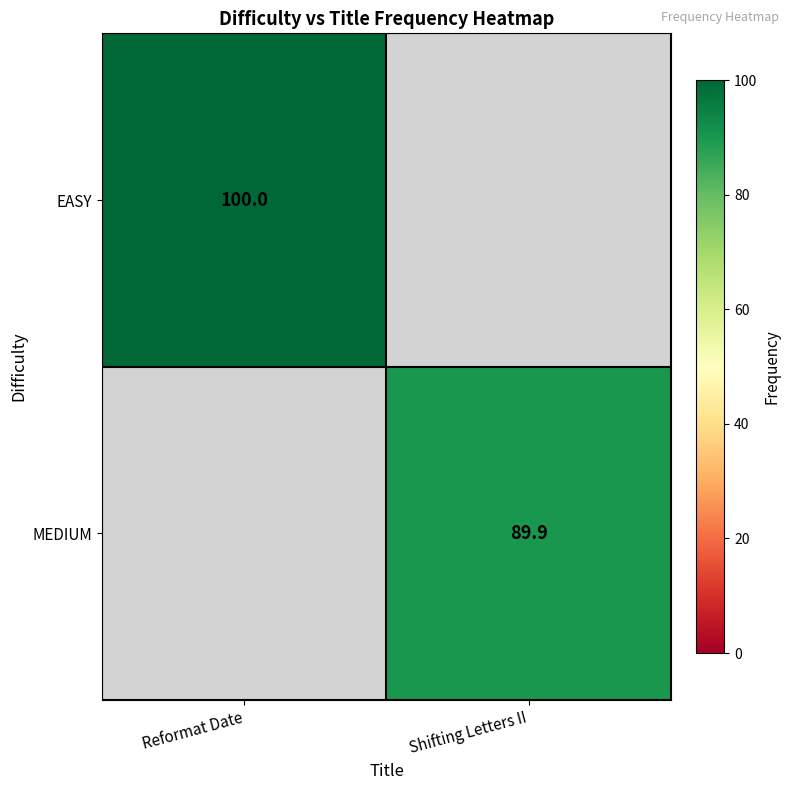

True or false: EASY has a value of 100.0 at Reformat Date.

True